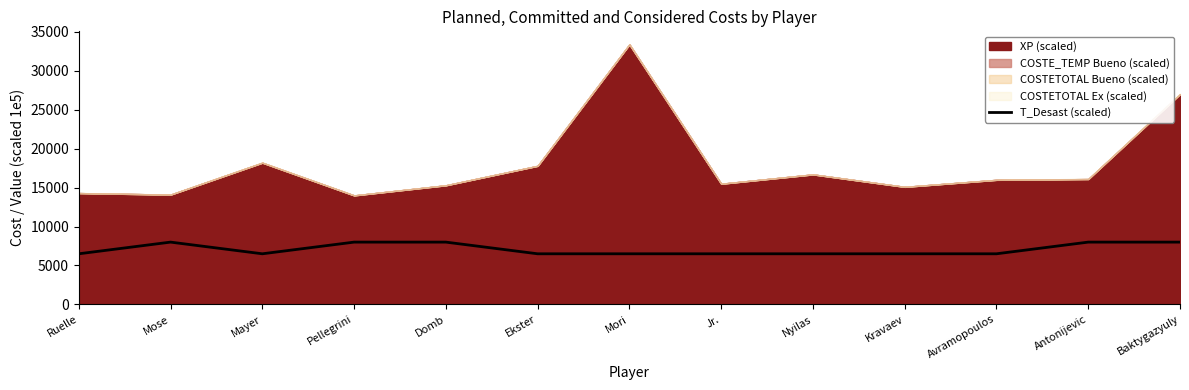

What is the label of the 1st point from the right?

Baktygazyuly